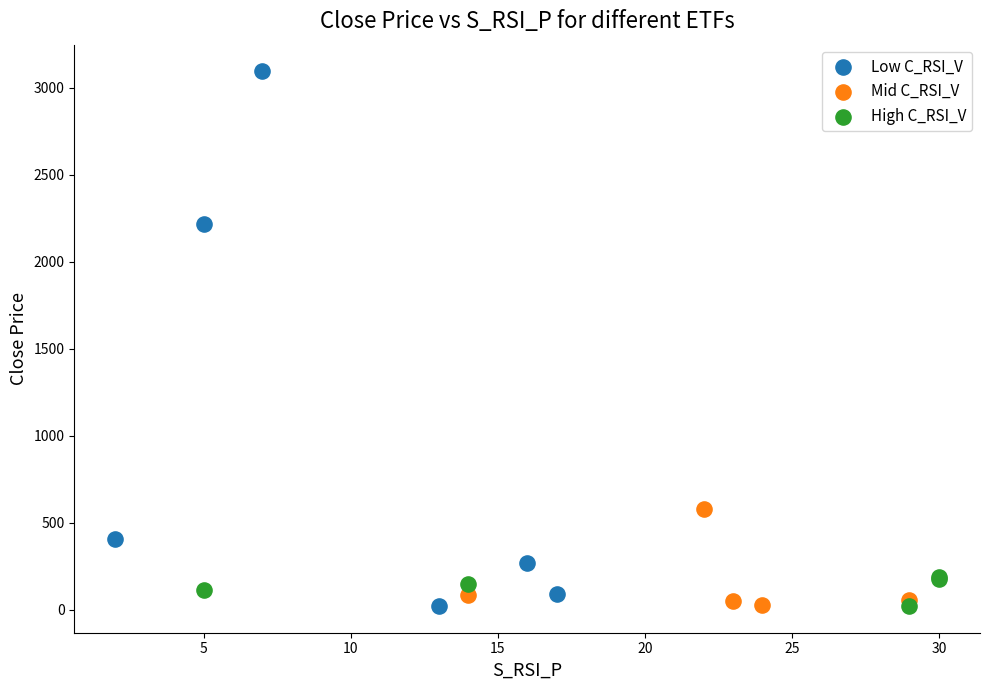

Which series reaches the maximum Y coordinate?

Low C_RSI_V